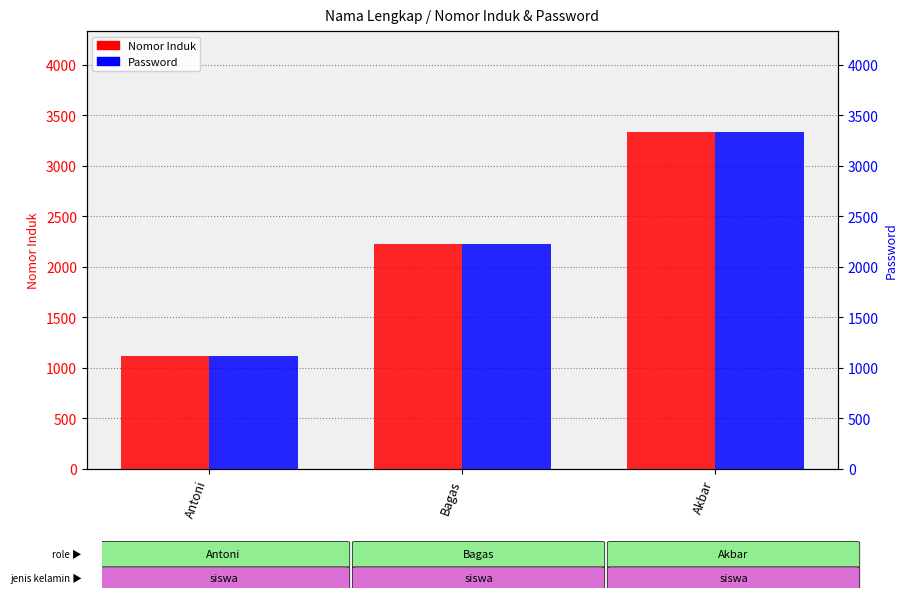

What is the approximate value of Nomor Induk at Antoni?

1111